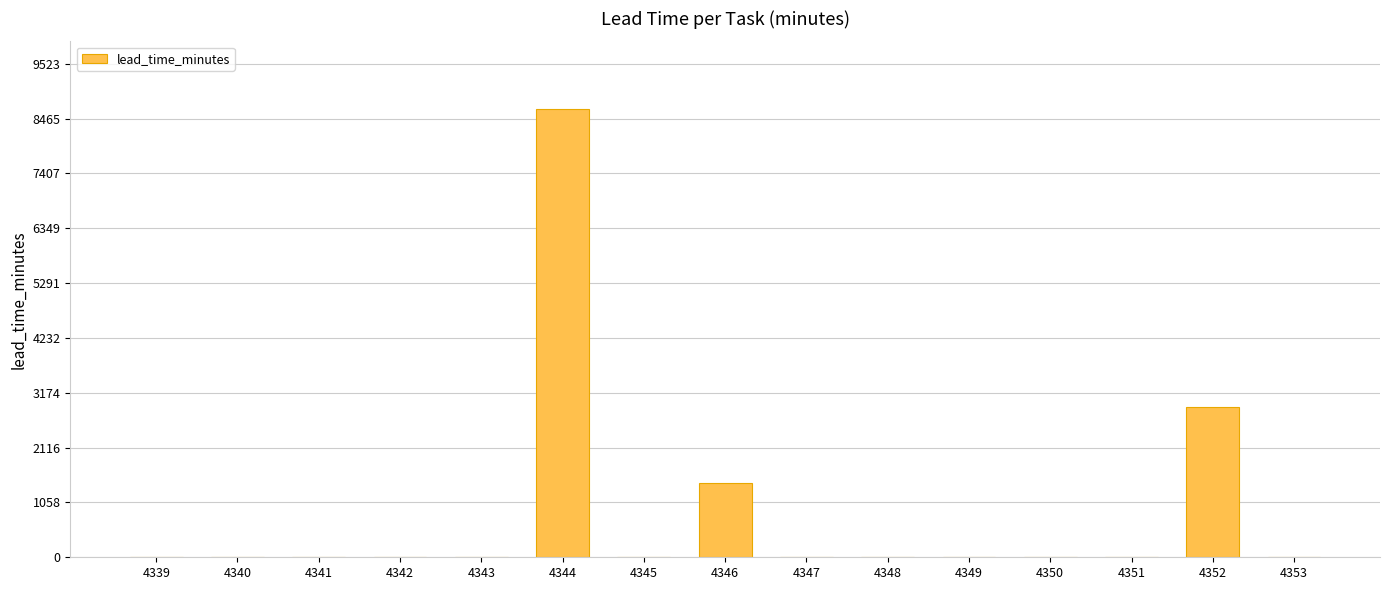

Count the number of categories in the chart.

15